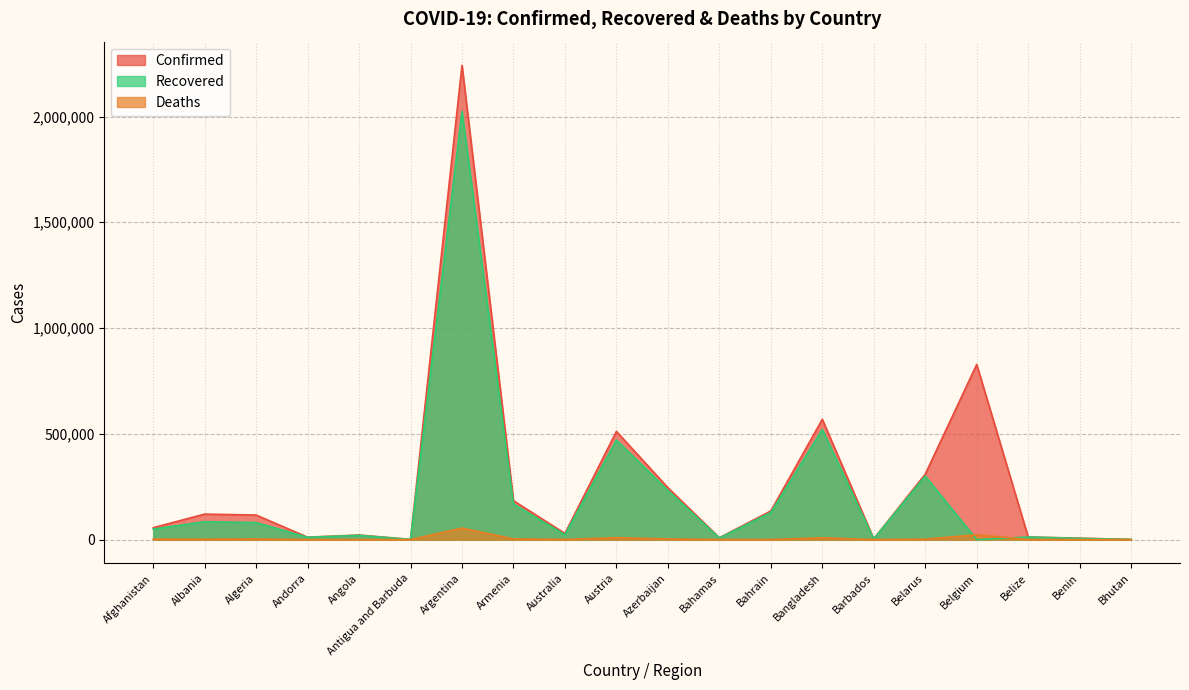

Reading left to right, what are all the values shown in this chart?

Confirmed: 56093	120541	116066	11481	21696	1033	2241739	183713	29196	511440	245490	8800	135326	568706	3533	309293	827941	12400	6818	869
Recovered: 49681	84625	80566	10952	20068	685	2023664	168289	22968	470684	232534	7676	127806	520418	3302	300096	0	12026	5552	867
Deaths: 2462	2133	3055	113	526	28	54517	3348	909	9052	3339	186	498	8668	39	2148	22650	316	90	1